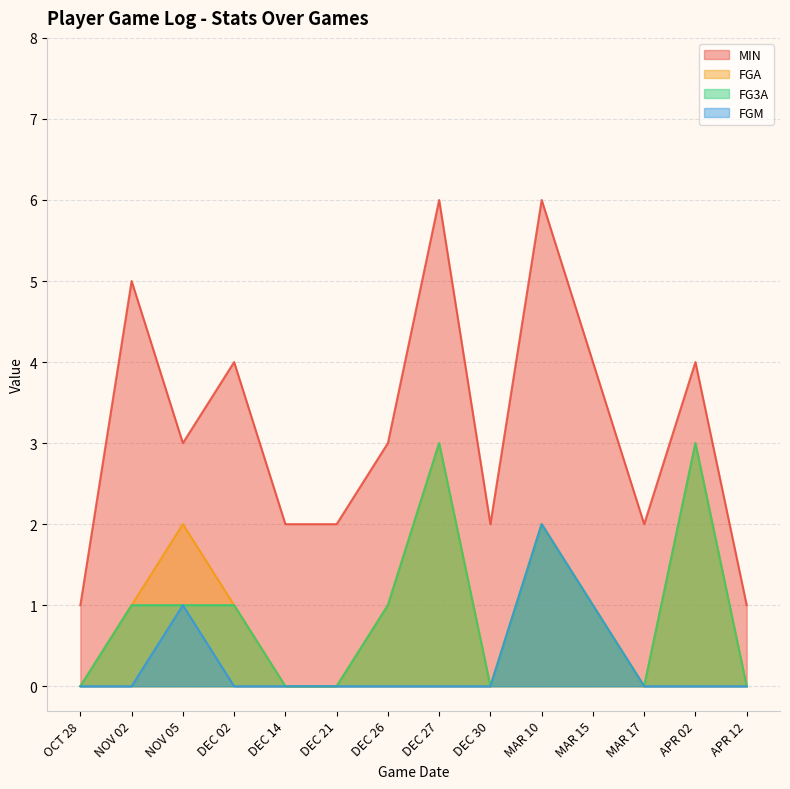

In FGA, how many points are lower than both neighbors (excluding endpoints)?

2